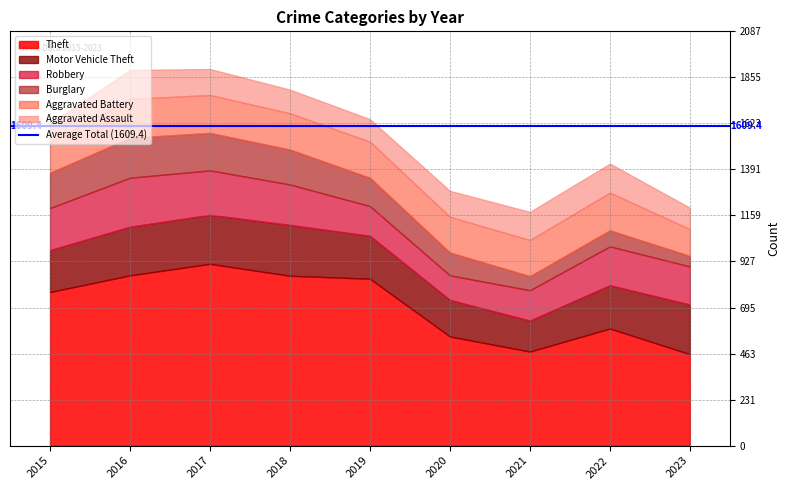

What are all the series names shown in the legend?

Theft, Motor Vehicle Theft, Robbery, Burglary, Aggravated Battery, Aggravated Assault